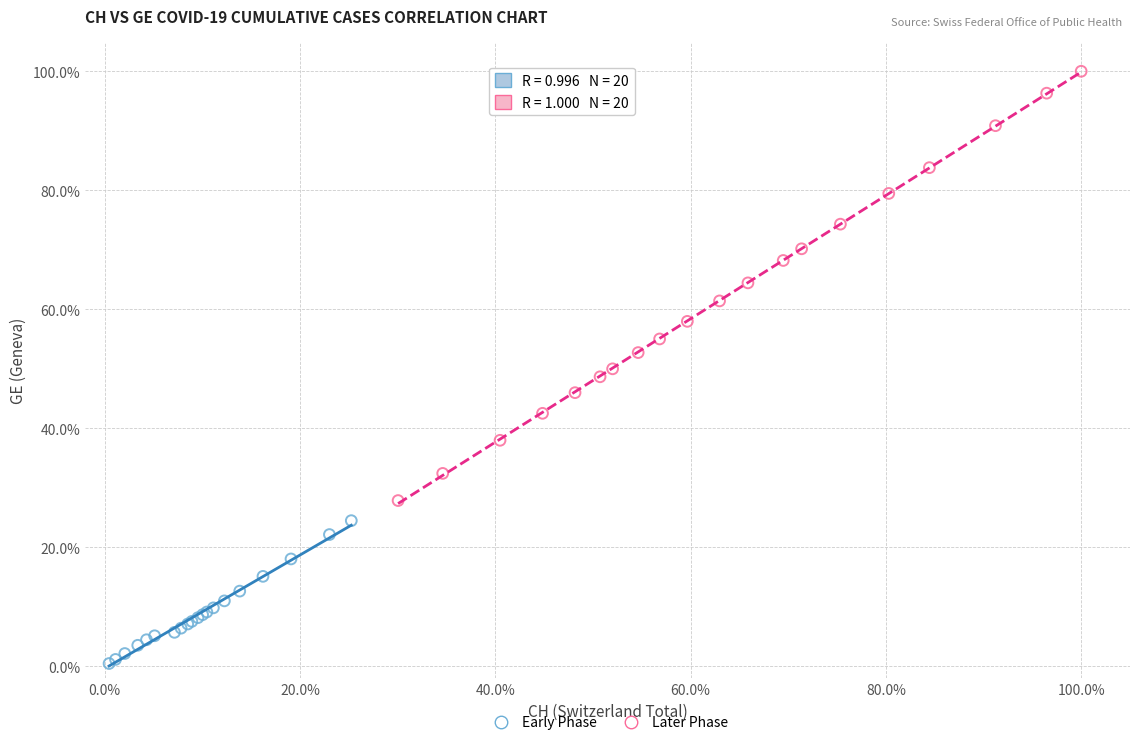

What are all the series names shown in the legend?

Early Phase, Later Phase